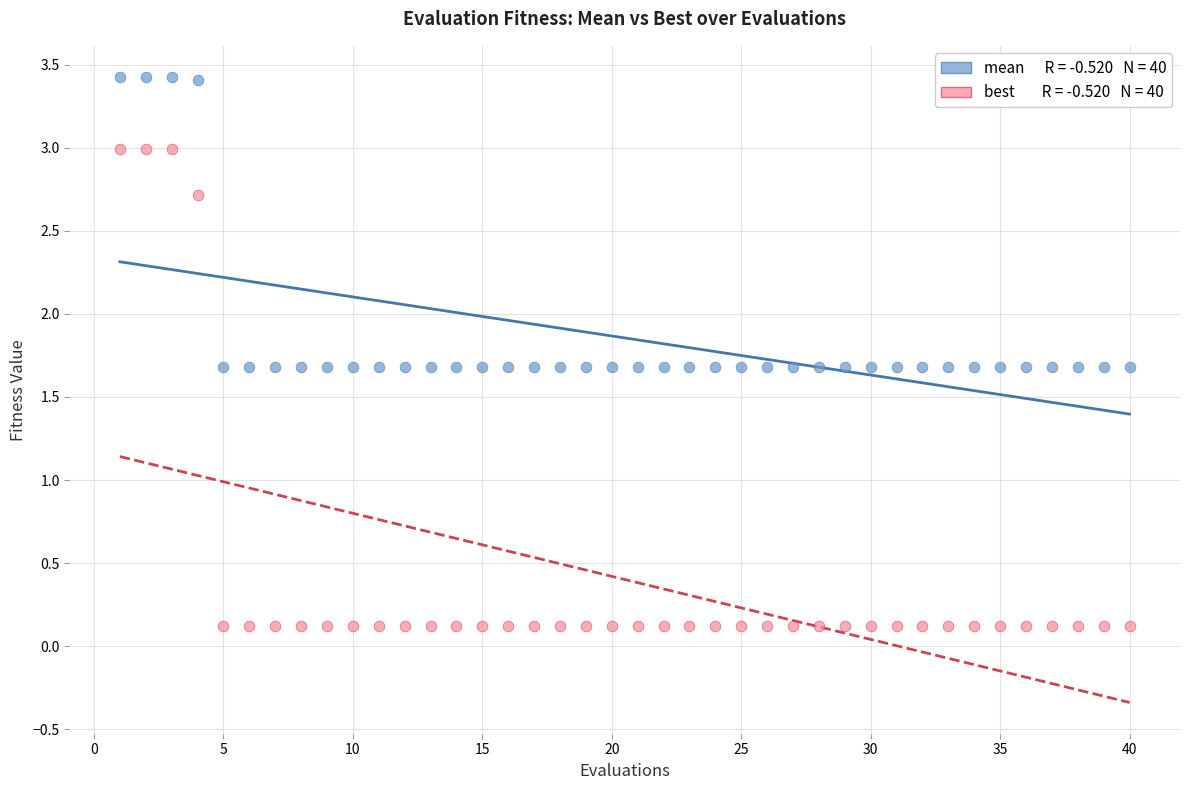

Across all data points, what is the range of Y values (max minus min)?

3.3